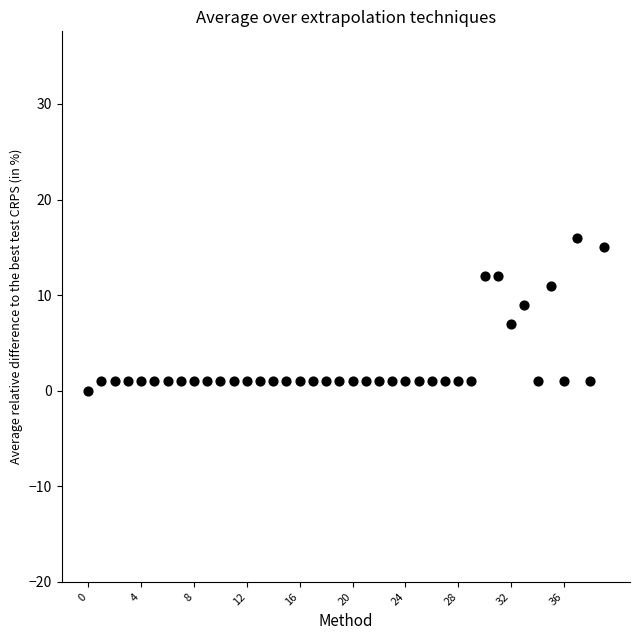

What is the range of Y values (max minus min)?

16